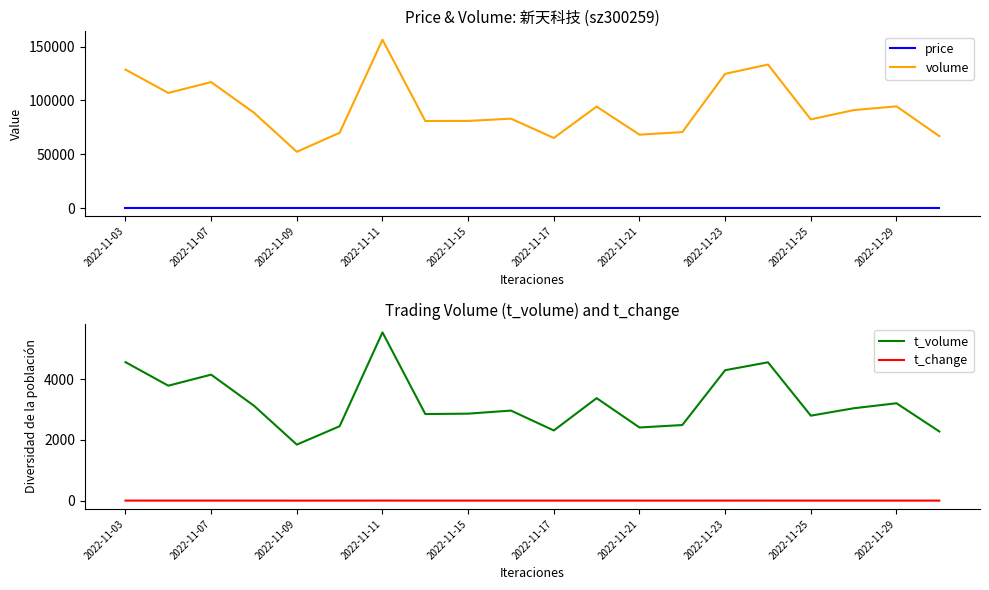

True or false: volume and price cross at least once.

False